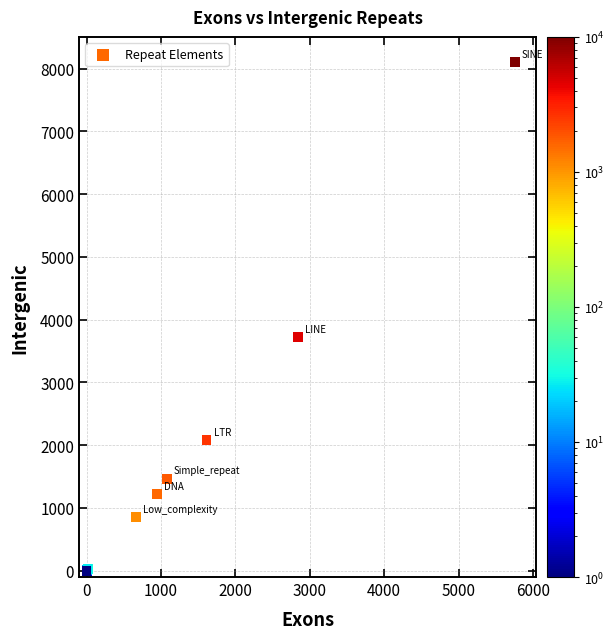

What Y value in the scatter plot is closest to 4051?

3719